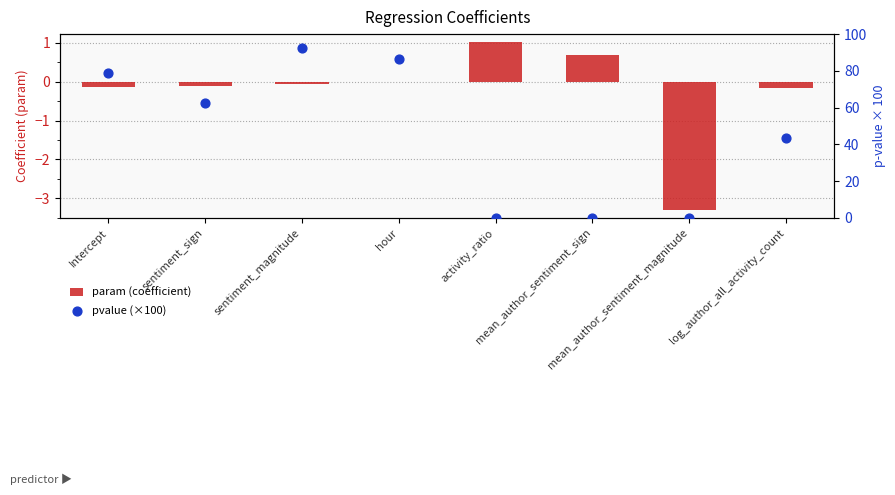

What is the total value across all series at Intercept?

78.7